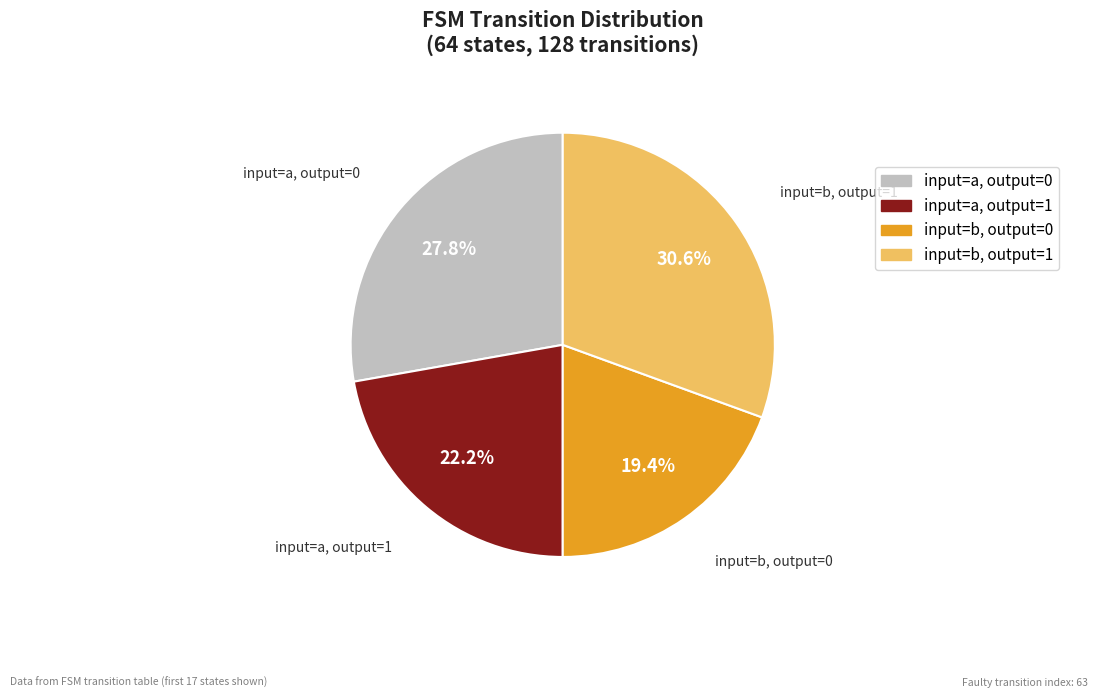

How many segments does this pie chart have?

4